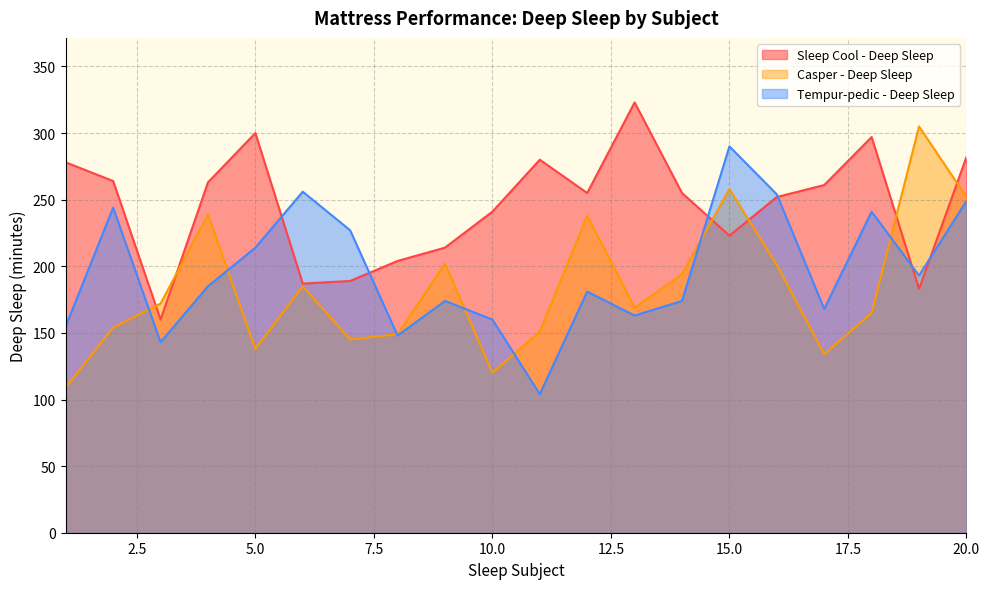

At which category does Sleep Cool - Deep Sleep reach its first local peak?

5.0